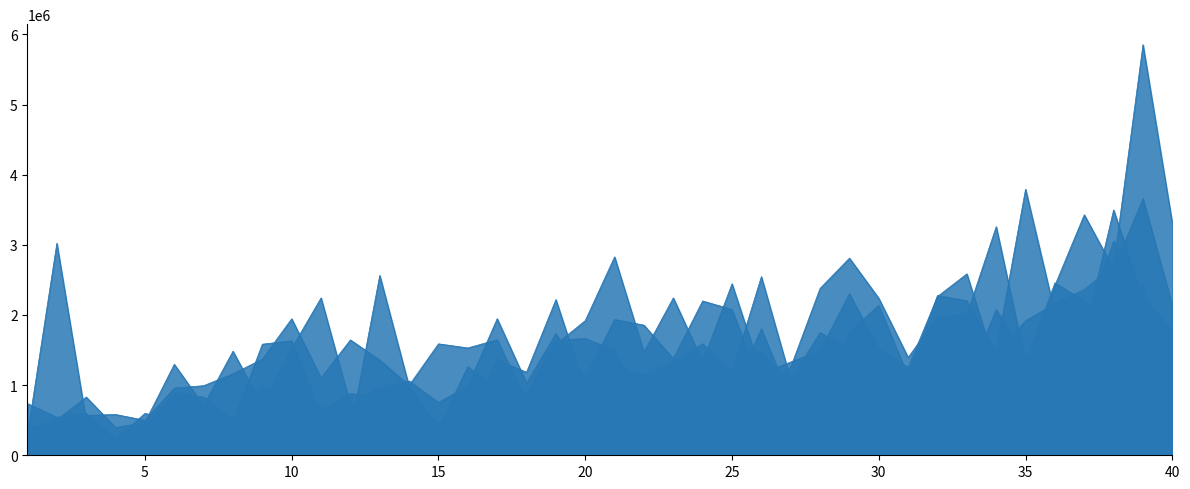

Count the number of data series in this chart.

6